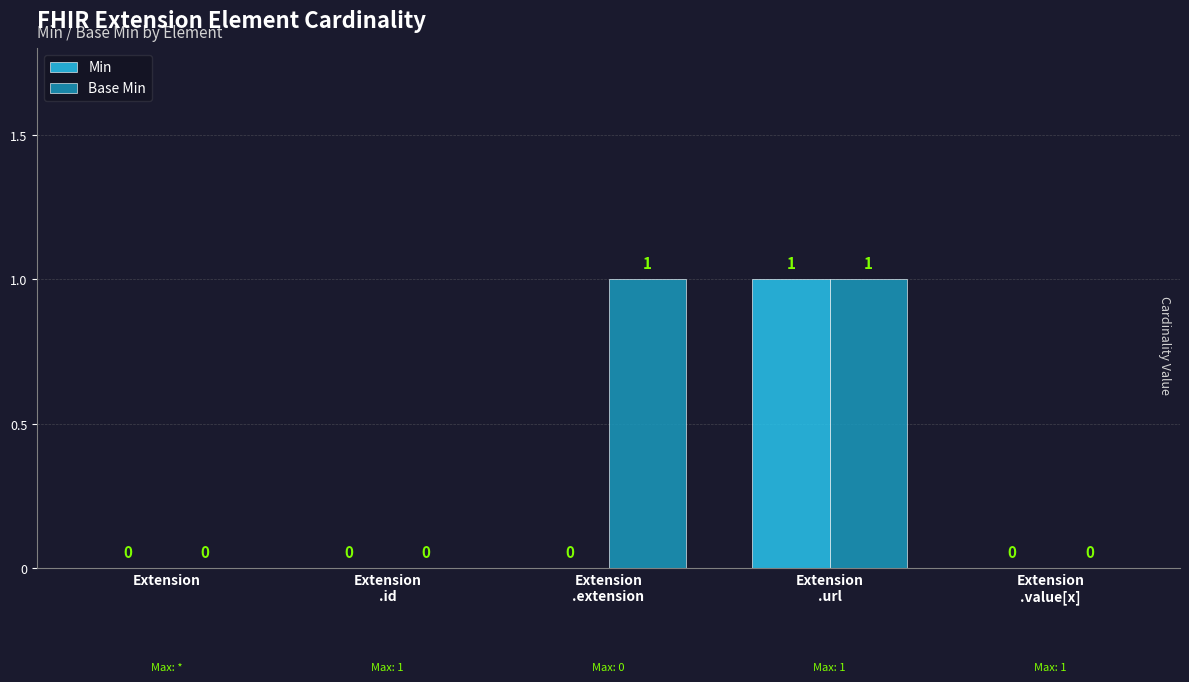

Reading right to left, transcribe all the data shown in this chart.

Min: 0	1	0	0	0
Base Min: 0	1	1	0	0